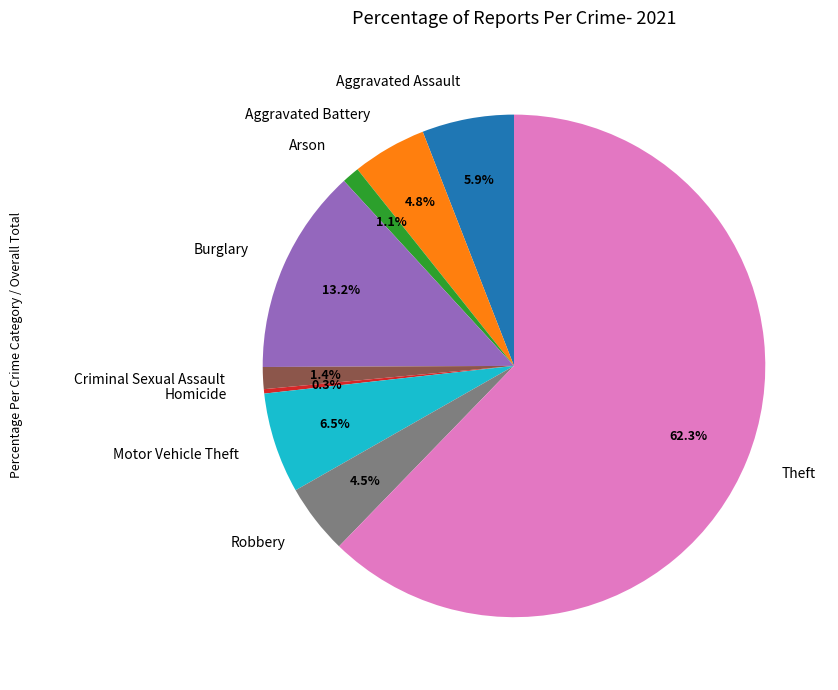

Which category has the smallest portion of the pie?

Homicide